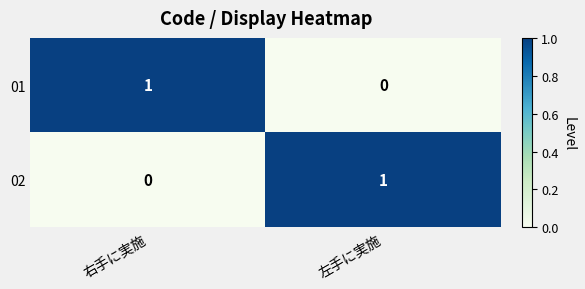

At which label is 02 closest to 0?

右手に実施